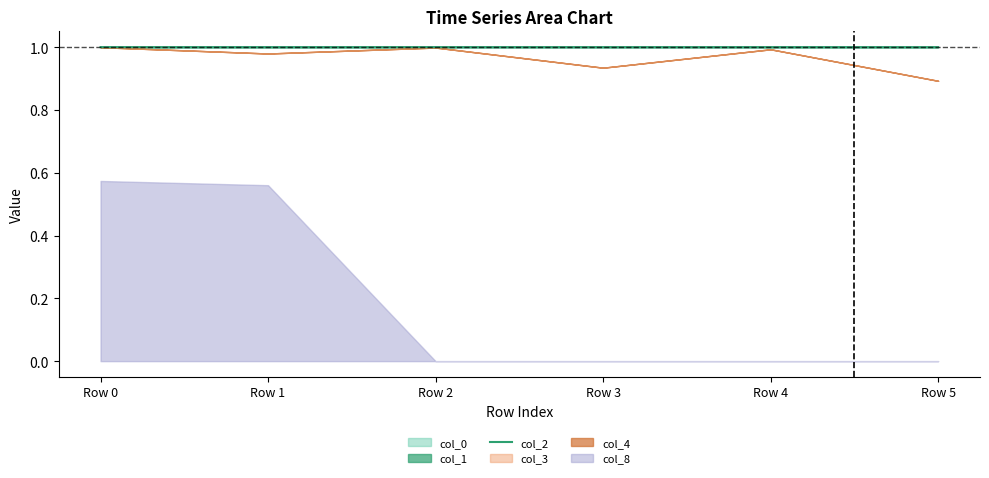

The chart shows a value of 1.6 at Row 0. True or false?

False